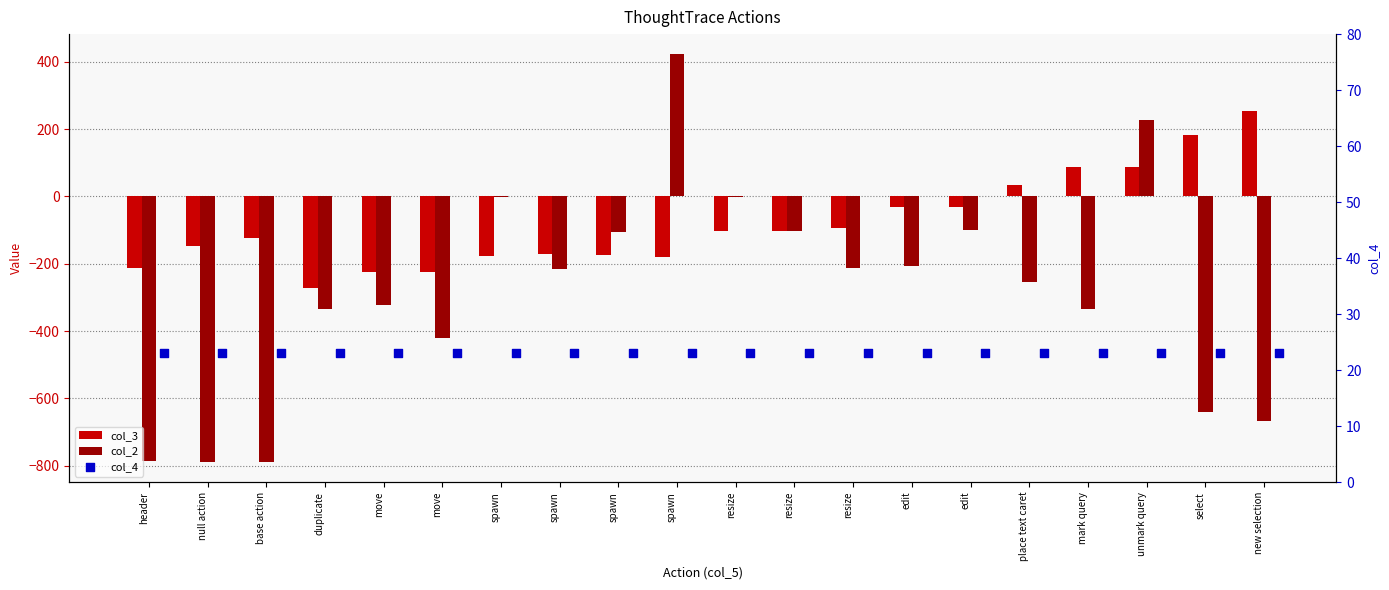

Which series contains the highest Y value?

col_2